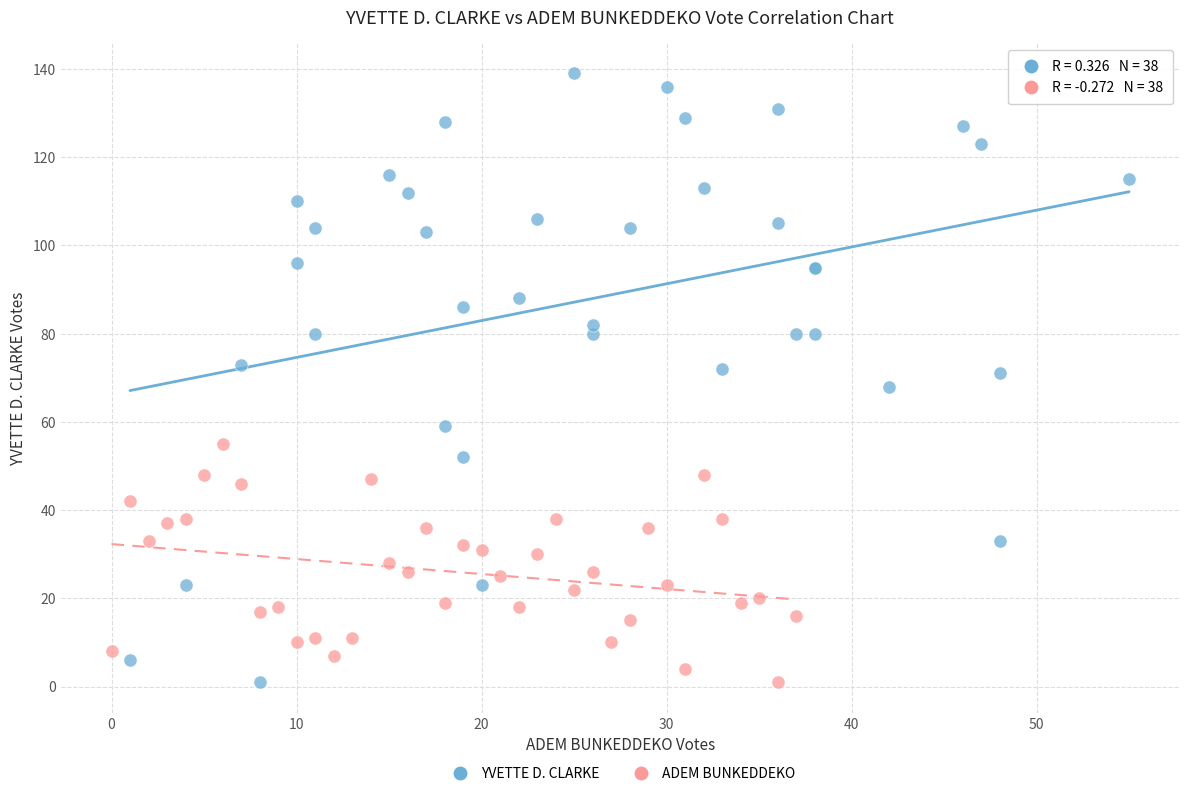

Which series contains the highest Y value?

YVETTE D. CLARKE